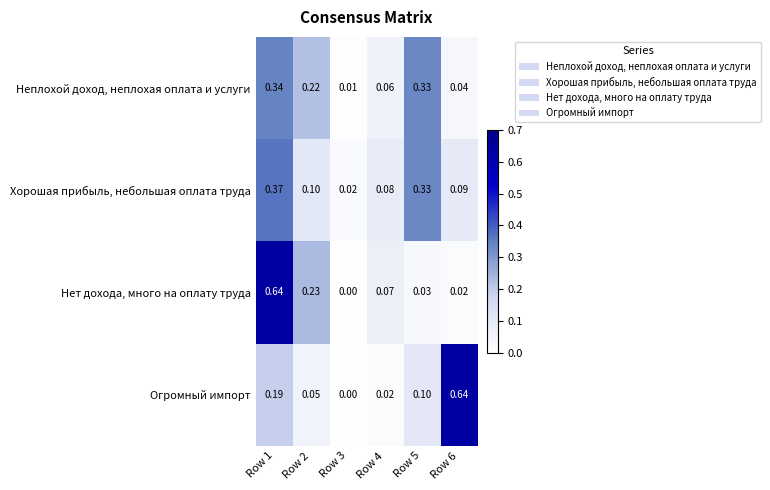

Between Row 1 and Row 3, which series saw the biggest shift?

Нет дохода, много на оплату труда